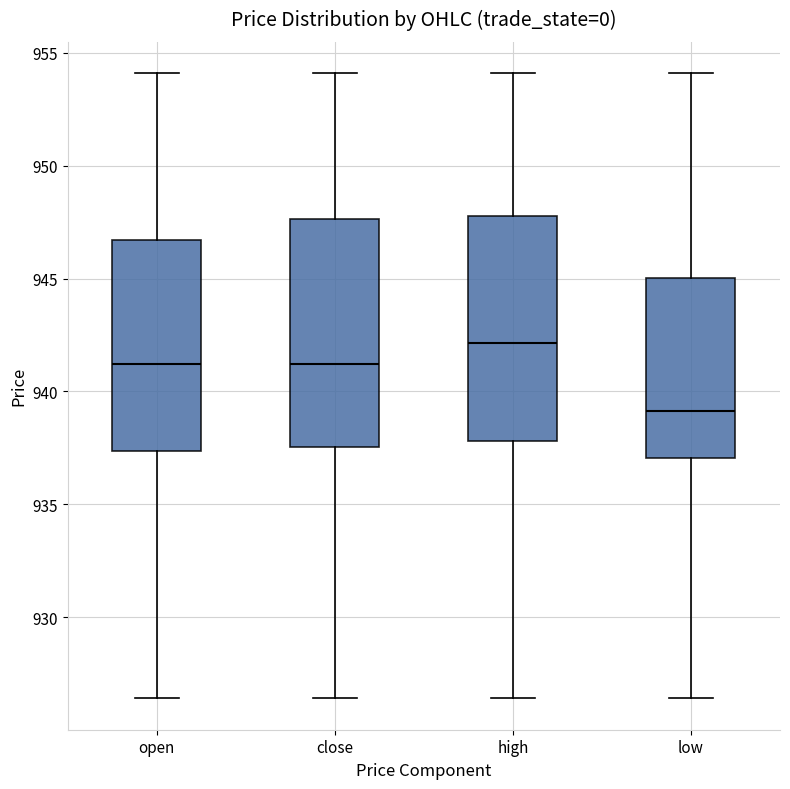

Reading left to right, read every box against the y-axis: the position of its median line, the range the box covers, and the ends of its whiskers. The values are not printed on the chart, so give them approximately, as read against the axis.

open: median 941.0, box 937.5 to 946.5, whiskers 926.5 to 954.0
close: median 941.0, box 937.5 to 947.5, whiskers 926.5 to 954.0
high: median 942.0, box 938.0 to 948.0, whiskers 926.5 to 954.0
low: median 939.0, box 937.0 to 945.0, whiskers 926.5 to 954.0